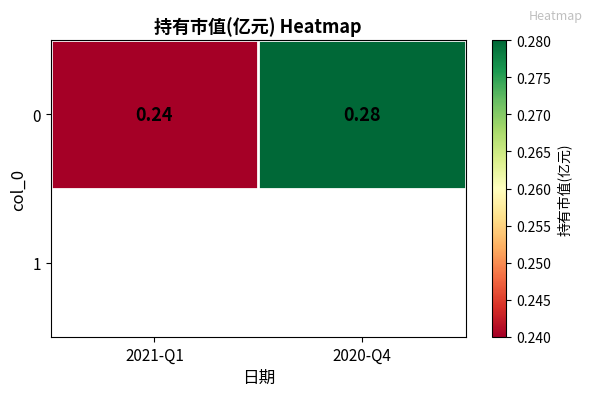

Which has a higher value, 2020-Q4 or 2021-Q1?

2020-Q4